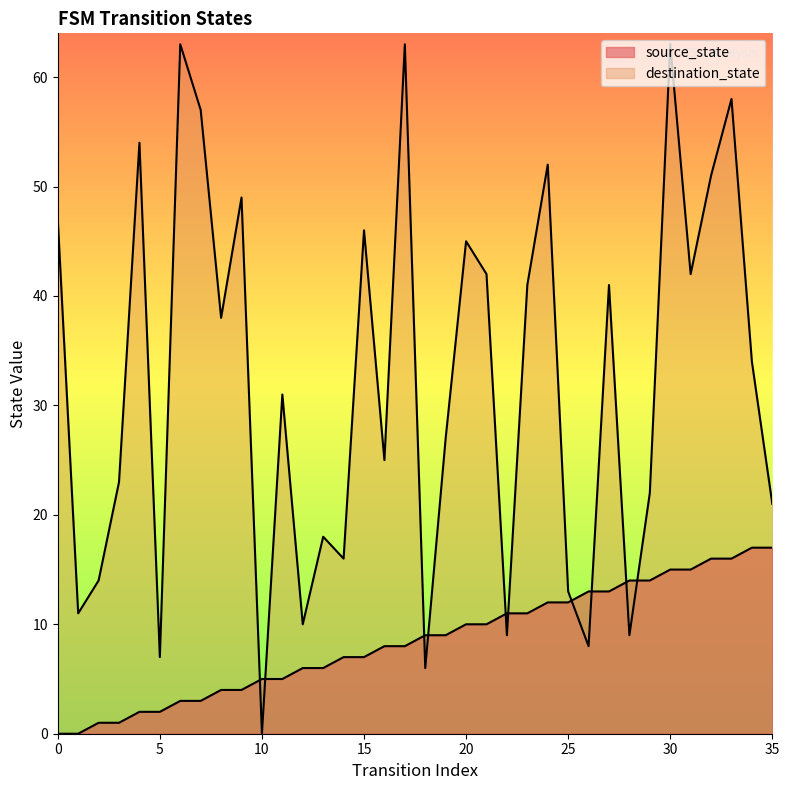

At 0, list the series in order from smallest to largest.

source_state, destination_state